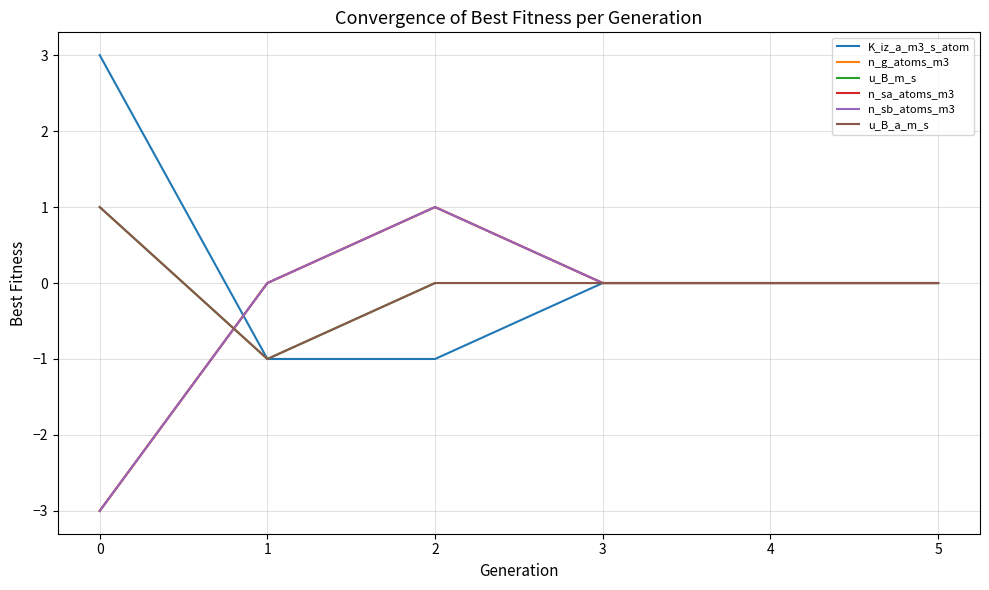

List the labels in order of u_B_a_m_s value, largest first.

0, 2, 3, 4, 5, 1